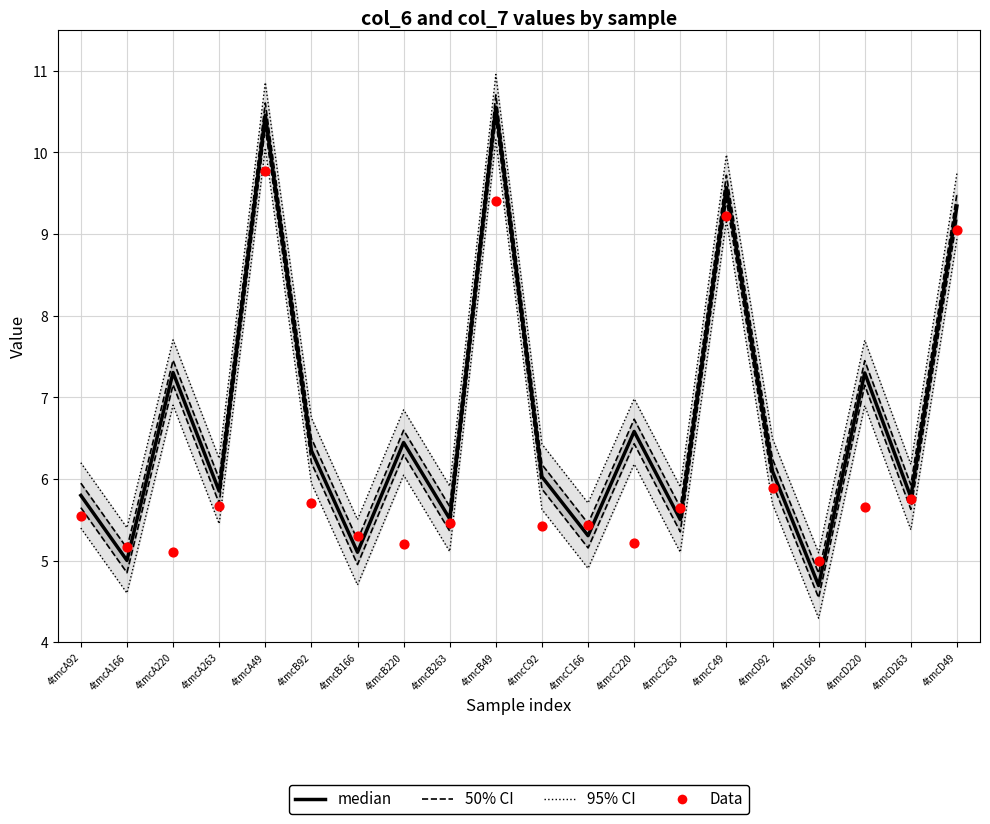

What is the total value across all series at 4tmcA166?

10.2